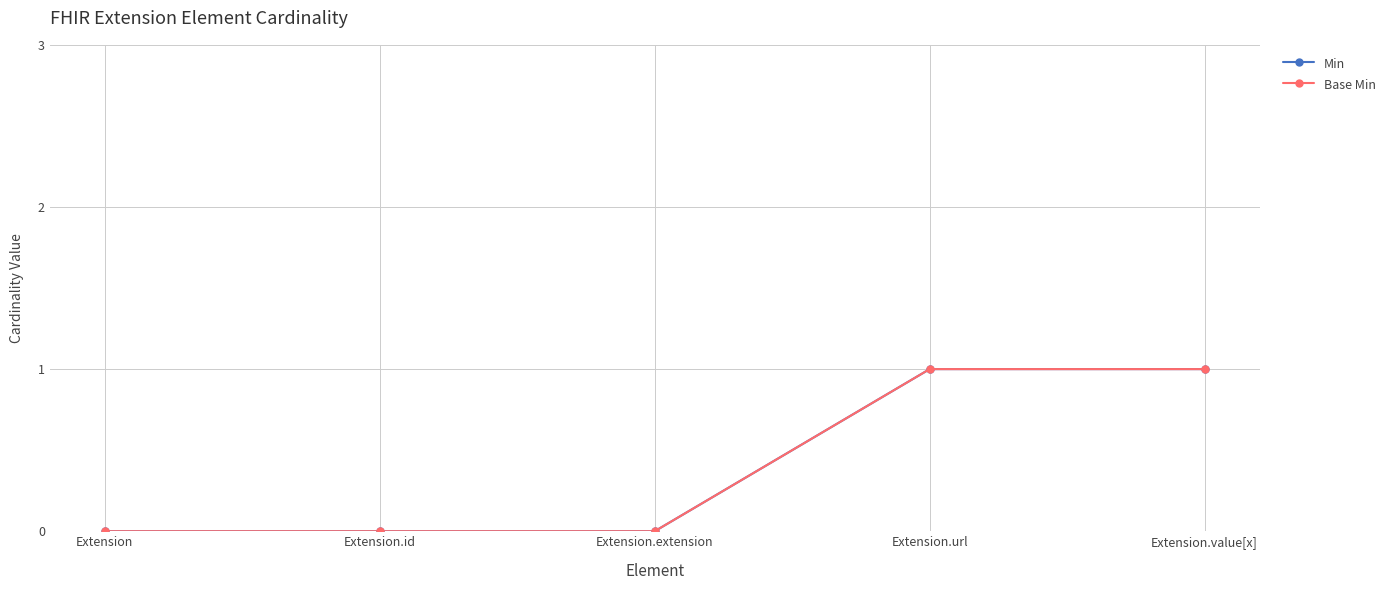

The value of Min at Extension.id is 1. True or false?

False